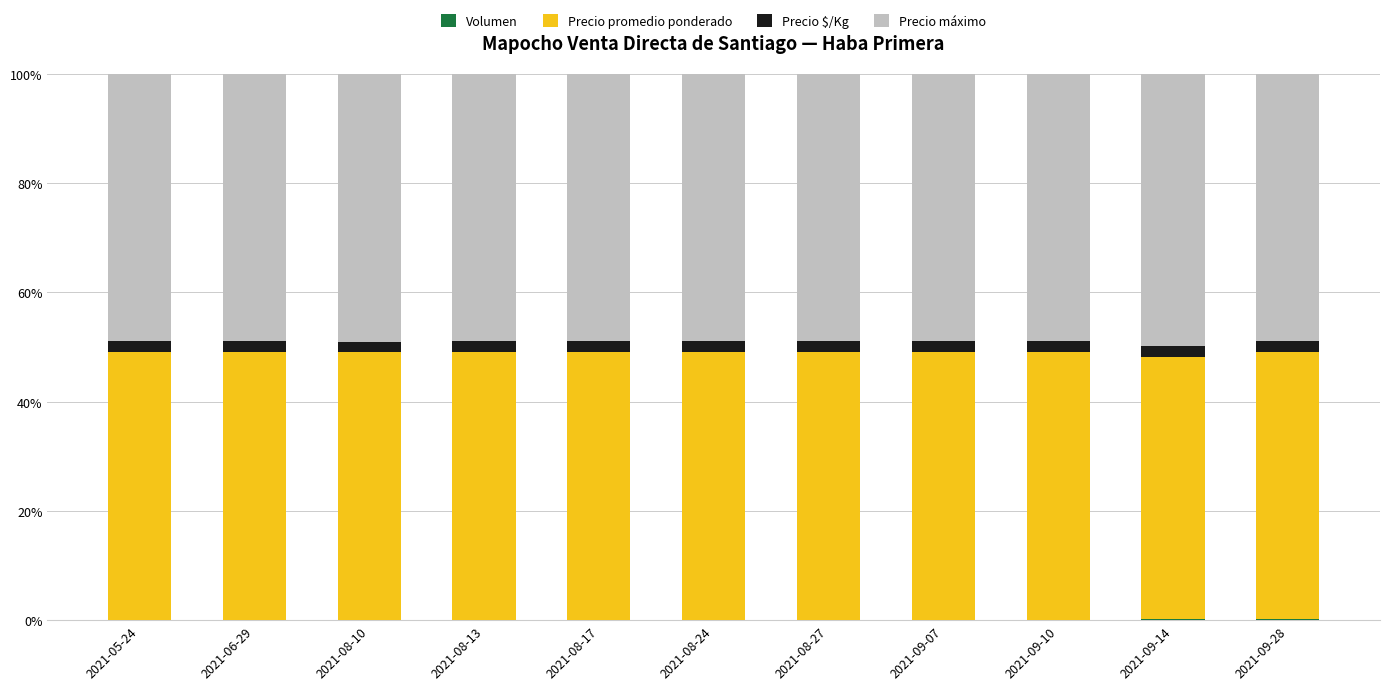

How many Volumen values are between 0 and 1?

11